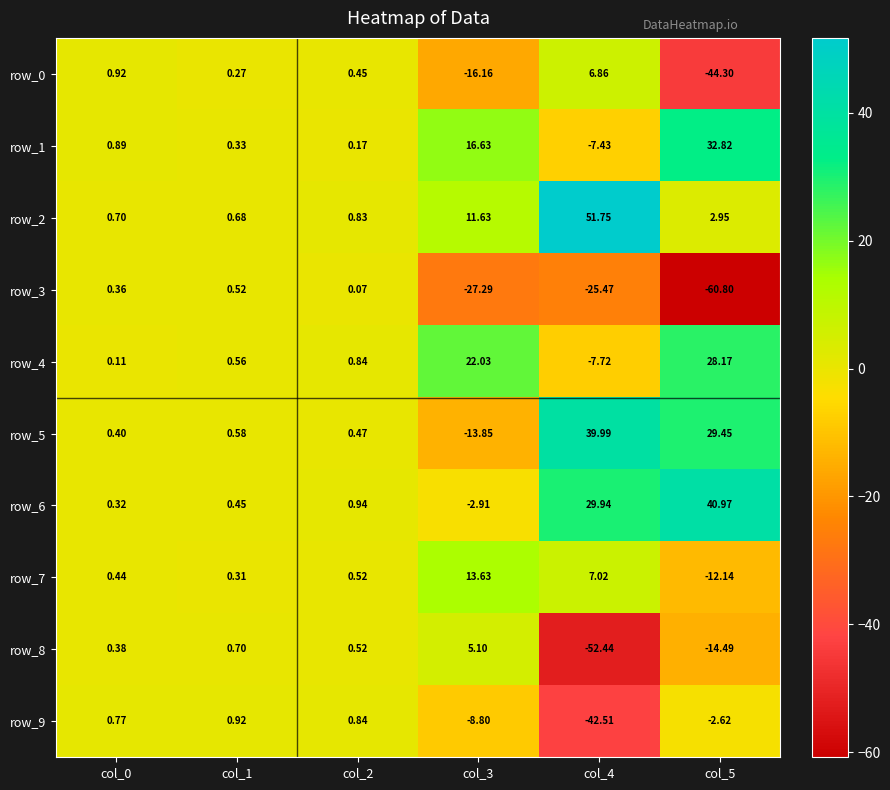

What is the difference between the row_5 values at col_4 and col_1?

39.4